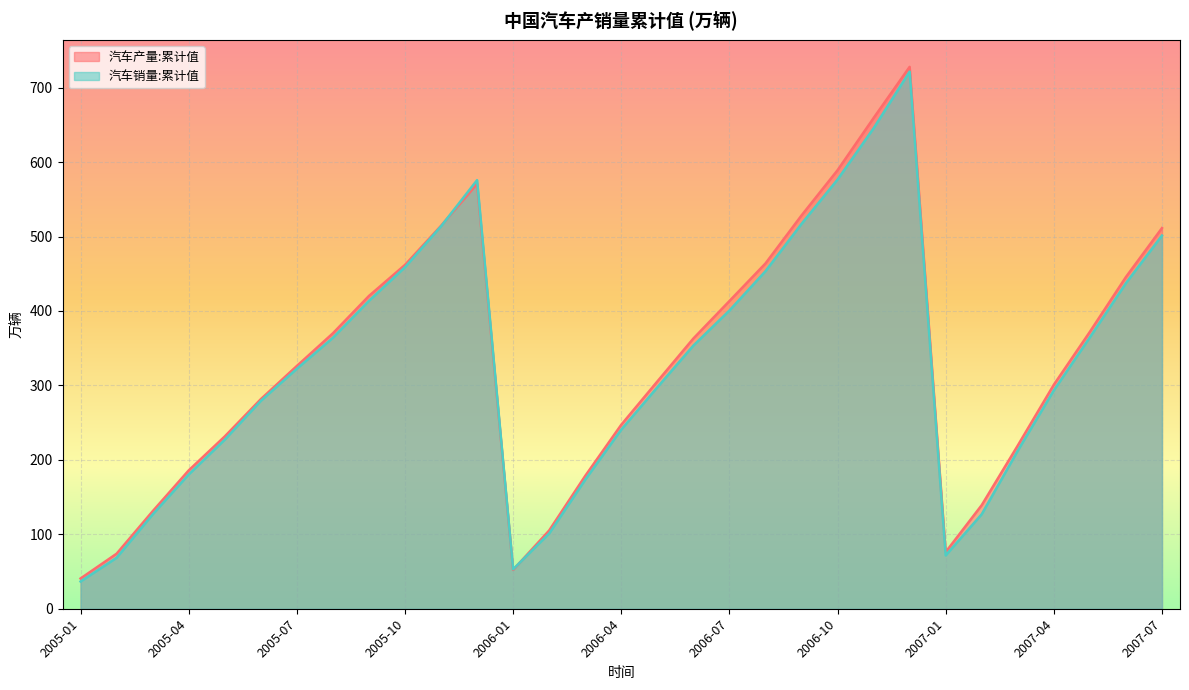

Reading left to right, what are all the values shown in this chart?

汽车产量:累计值: 40.6	73.9	131.0	185.8	231.5	281.5	326.1	370.0	420.2	461.9	514.5	570.8	52.2	105.1	178.4	247.2	305.3	363.0	413.3	463.8	528.3	589.1	659.2	728.0	76.2	139.2	219.3	301.0	372.0	445.7	511.4
汽车销量:累计值: 36.6	68.4	126.7	180.4	227.1	279.2	322.4	364.0	413.6	458.8	513.8	575.8	53.0	101.1	173.3	240.7	297.4	353.5	400.6	453.4	517.0	576.6	645.5	721.6	71.7	127.0	212.4	293.4	364.6	437.4	501.4